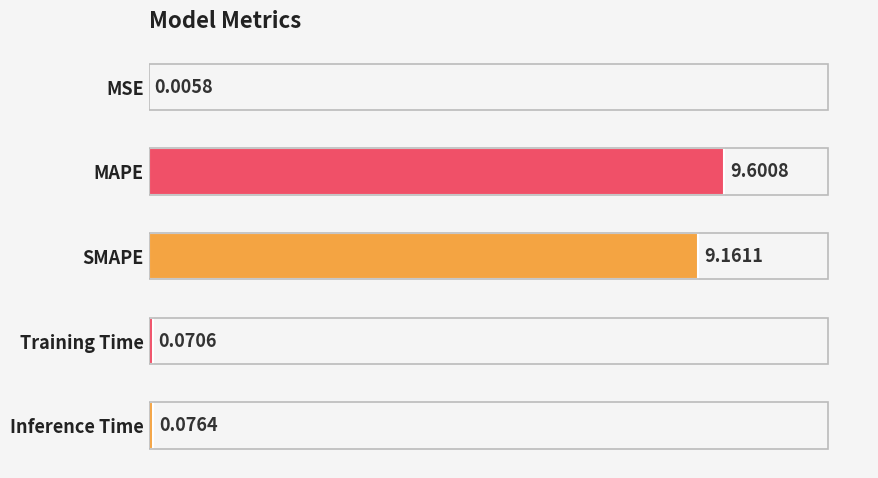

What is the average value?

3.8